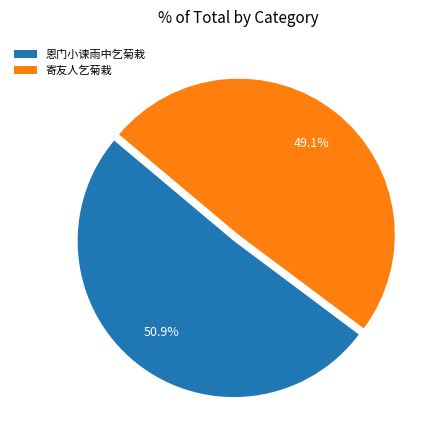

What percentage is the 寄友人乞菊栽 slice, to the nearest percent?

49%